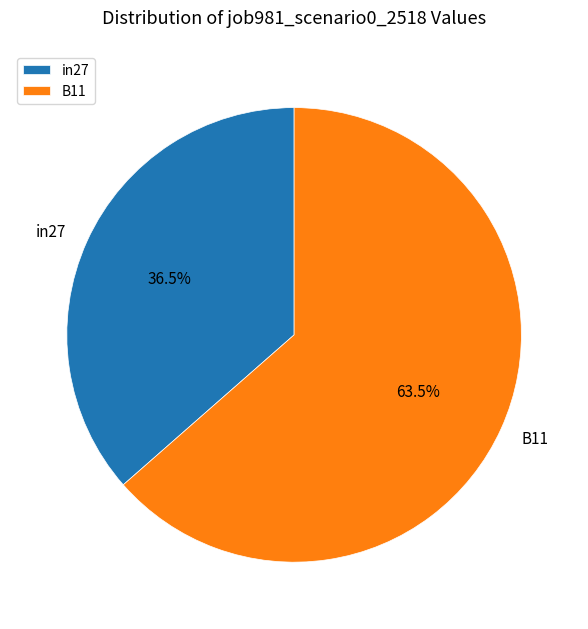

Which category has the biggest portion of the pie?

B11